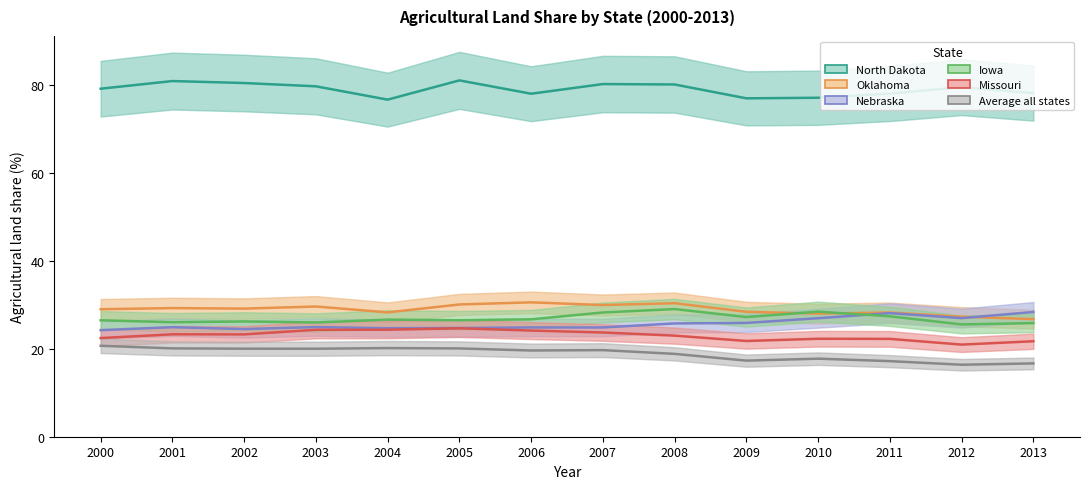

Which category has the lowest value in the Oklahoma series?

2013